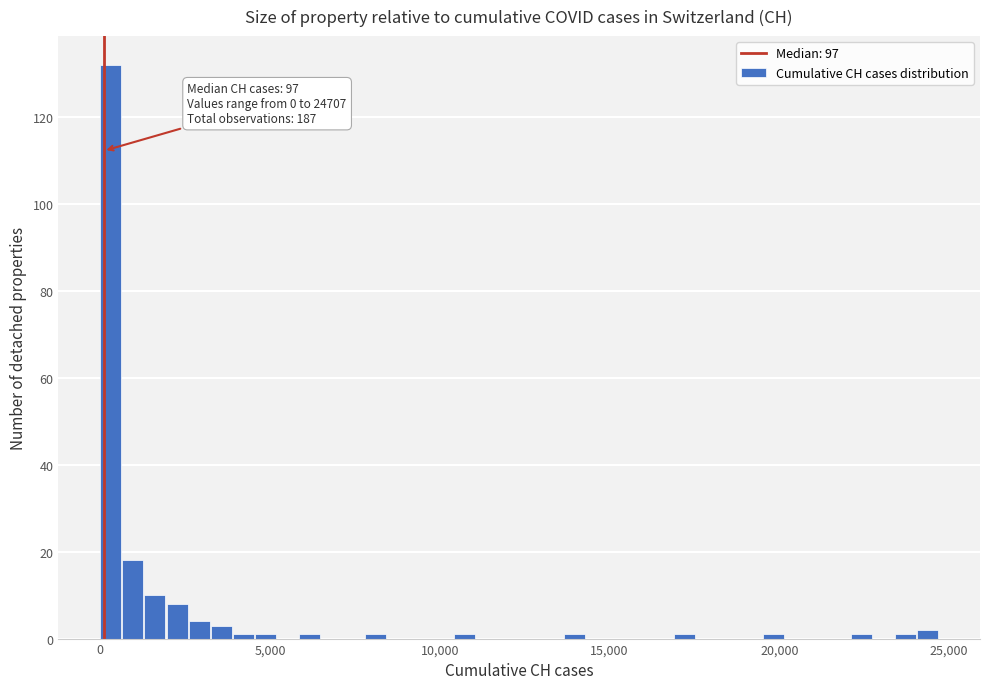

Read against the x-axis, roughly where is the centre of the tallest bar?

500